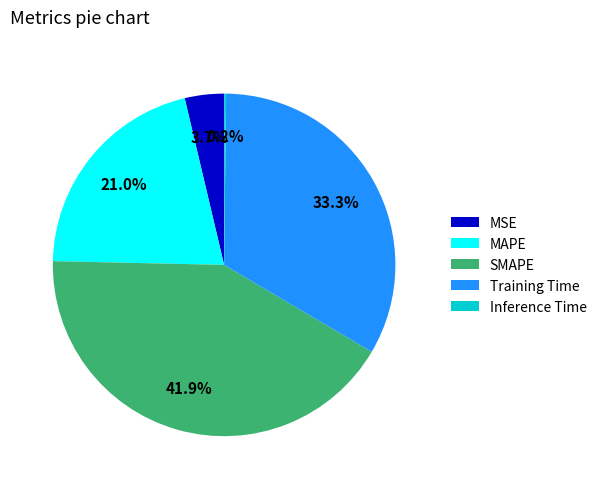

Do Training Time and MAPE together represent more than half of the pie?

Yes